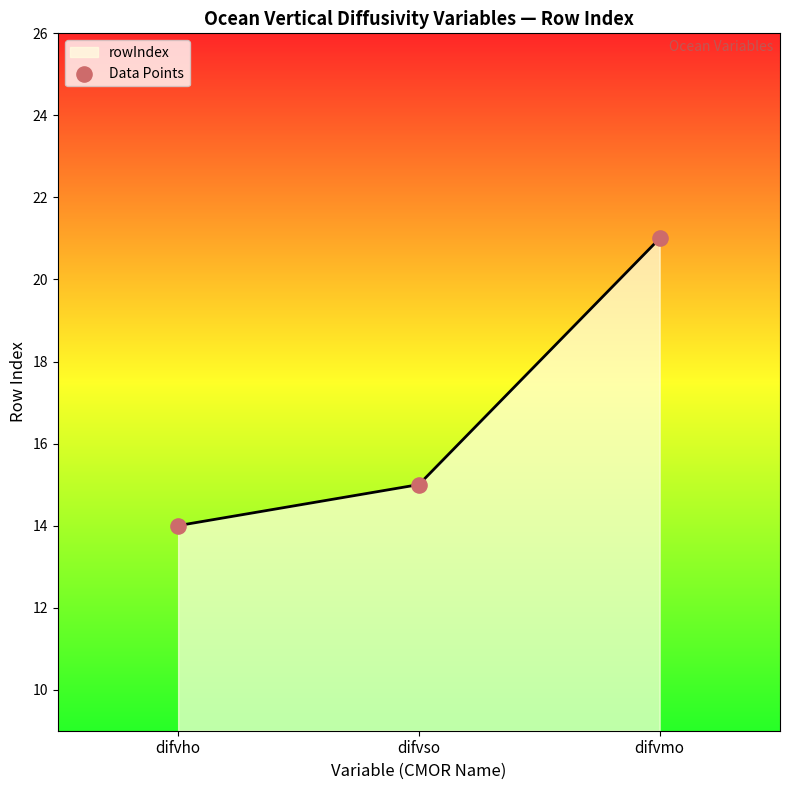

Approximately how many times larger is the value at difvho compared to difvso?

0.9